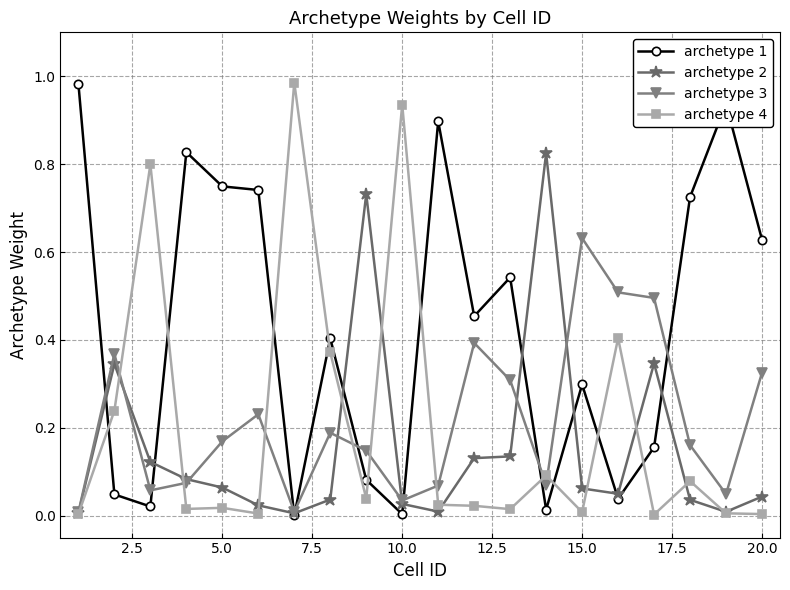

True or false: archetype 4 has more than 2 points higher than both neighbors.

True